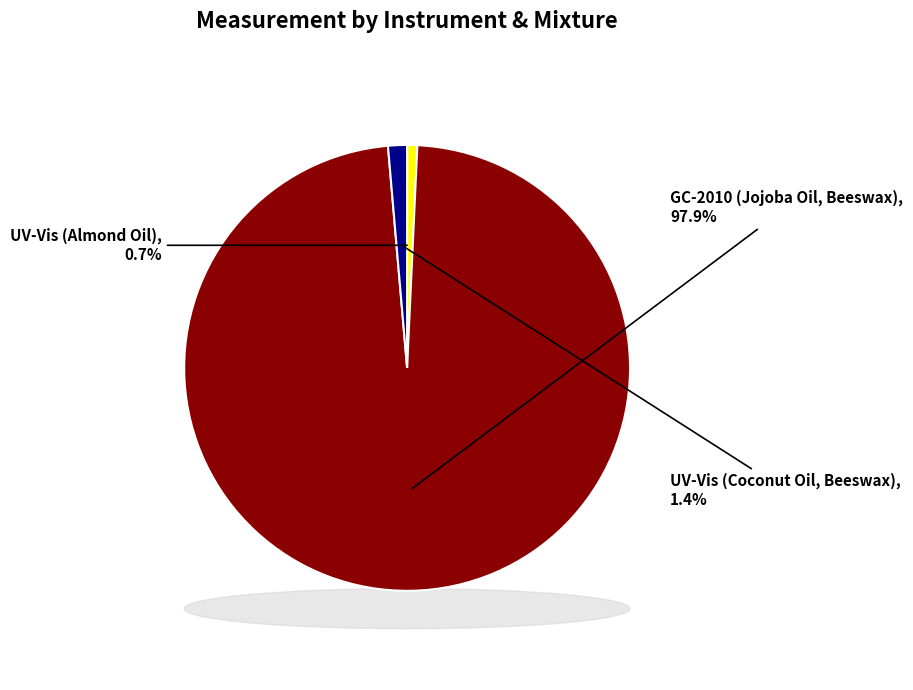

Is there any slice that represents more than half of the pie?

Yes